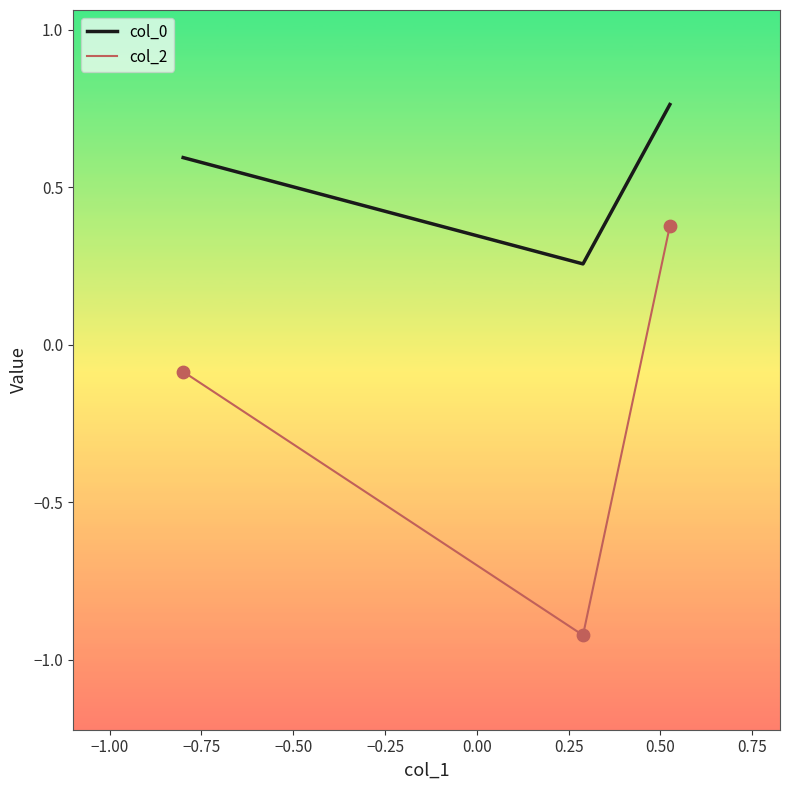

Which series has the largest total across all categories?

col_0